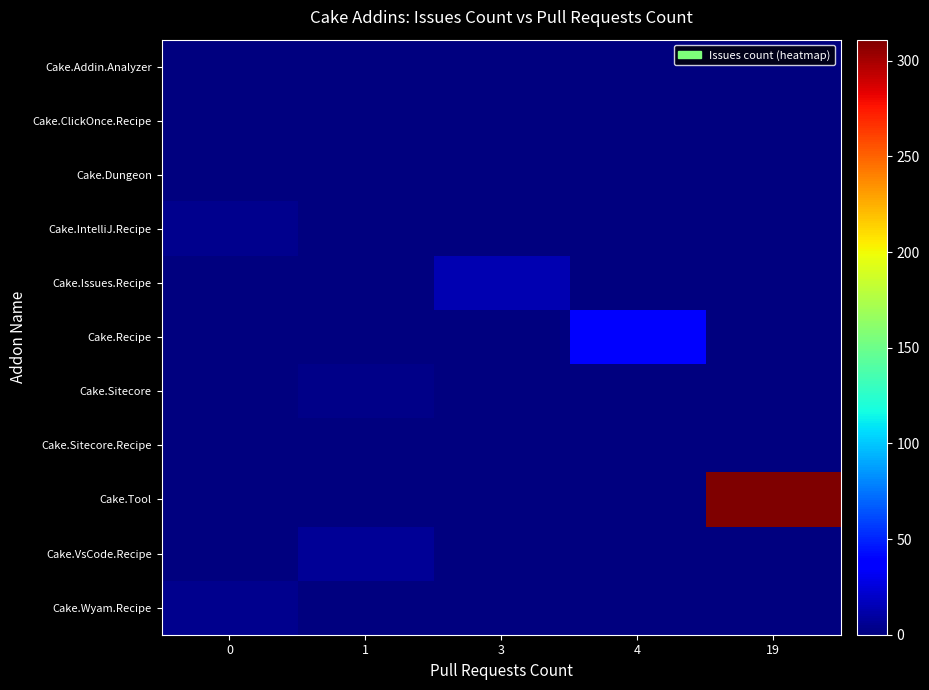

What is the greatest value displayed?

311